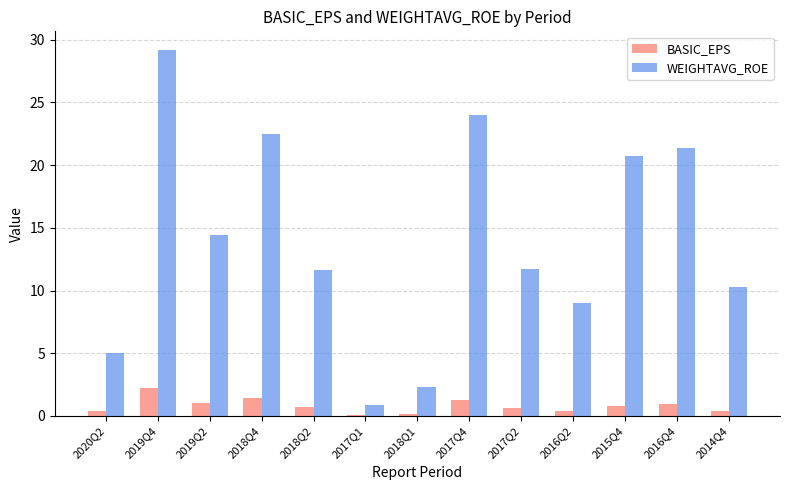

What is the spread (max minus min) of values at 2017Q2?

11.1